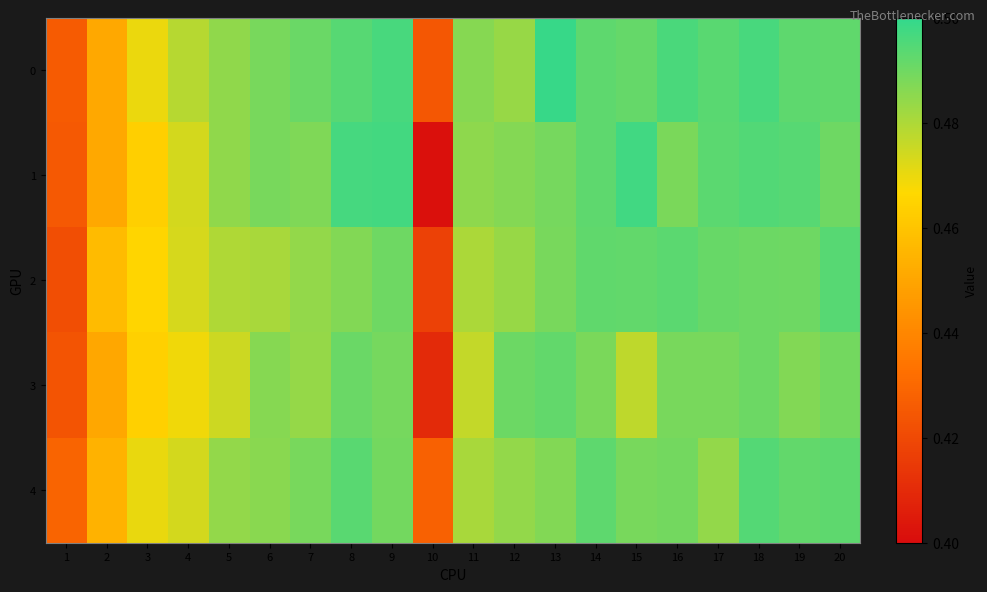

Reading left to right, list all the values displayed in this chart.

0: 1=0.4	2=0.5	3=0.5	4=0.5	5=0.5	6=0.5	7=0.5	8=0.5	9=0.5	10=0.4	11=0.5	12=0.5	13=0.5	14=0.5	15=0.5	16=0.5	17=0.5	18=0.5	19=0.5	20=0.5
1: 1=0.4	2=0.5	3=0.5	4=0.5	5=0.5	6=0.5	7=0.5	8=0.5	9=0.5	10=0.4	11=0.5	12=0.5	13=0.5	14=0.5	15=0.5	16=0.5	17=0.5	18=0.5	19=0.5	20=0.5
2: 1=0.4	2=0.5	3=0.5	4=0.5	5=0.5	6=0.5	7=0.5	8=0.5	9=0.5	10=0.4	11=0.5	12=0.5	13=0.5	14=0.5	15=0.5	16=0.5	17=0.5	18=0.5	19=0.5	20=0.5
3: 1=0.4	2=0.5	3=0.5	4=0.5	5=0.5	6=0.5	7=0.5	8=0.5	9=0.5	10=0.4	11=0.5	12=0.5	13=0.5	14=0.5	15=0.5	16=0.5	17=0.5	18=0.5	19=0.5	20=0.5
4: 1=0.4	2=0.5	3=0.5	4=0.5	5=0.5	6=0.5	7=0.5	8=0.5	9=0.5	10=0.4	11=0.5	12=0.5	13=0.5	14=0.5	15=0.5	16=0.5	17=0.5	18=0.5	19=0.5	20=0.5